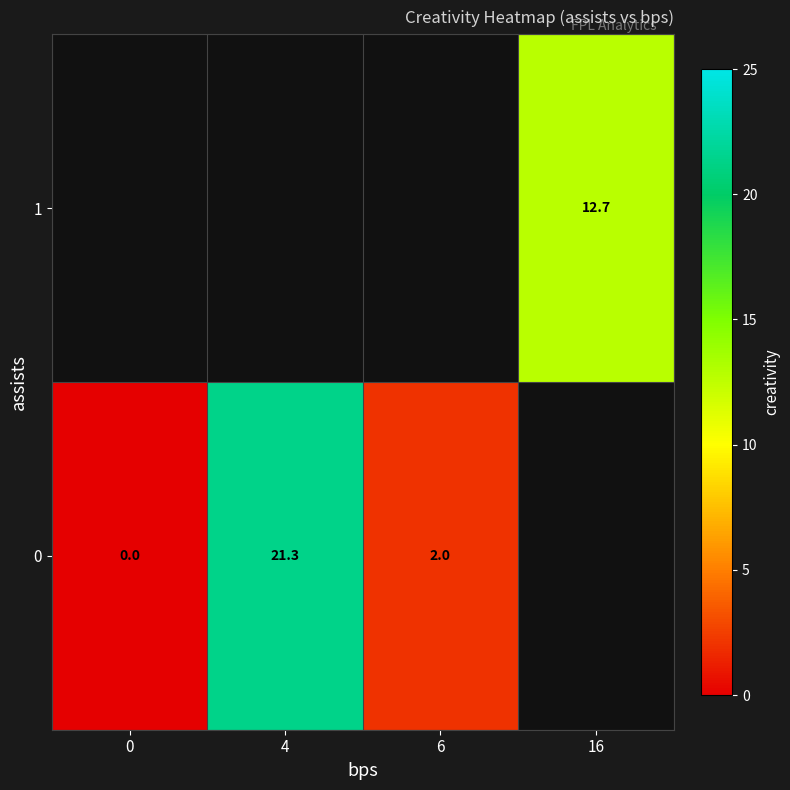

The 0 series shows 21.3 at 4. True or false?

True